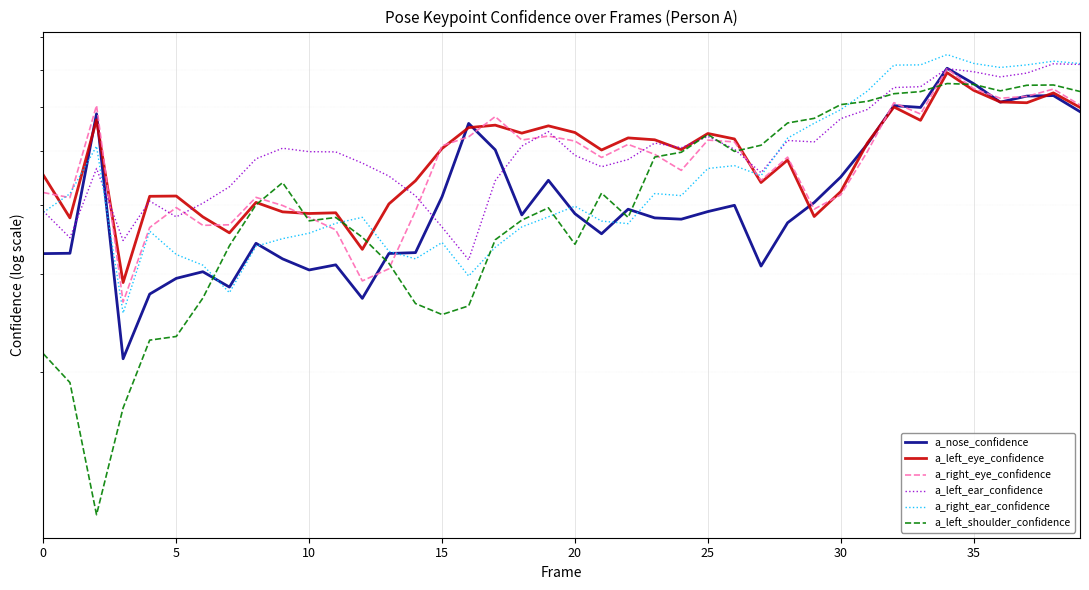

What is the smallest value displayed?

0.1